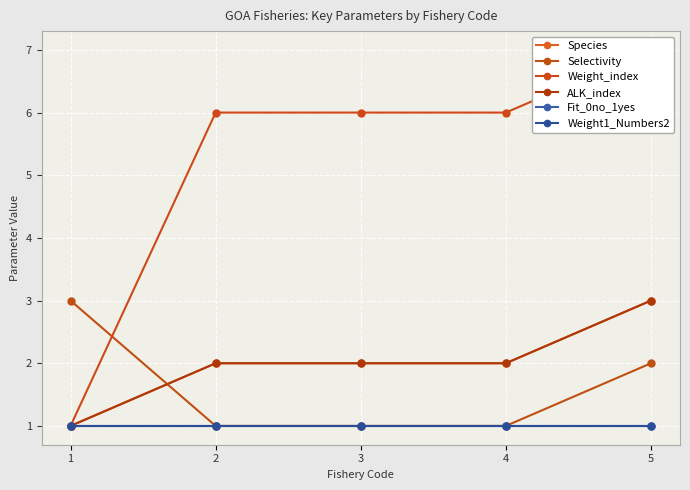

True or false: Species and Weight1_Numbers2 intersect in this chart.

False